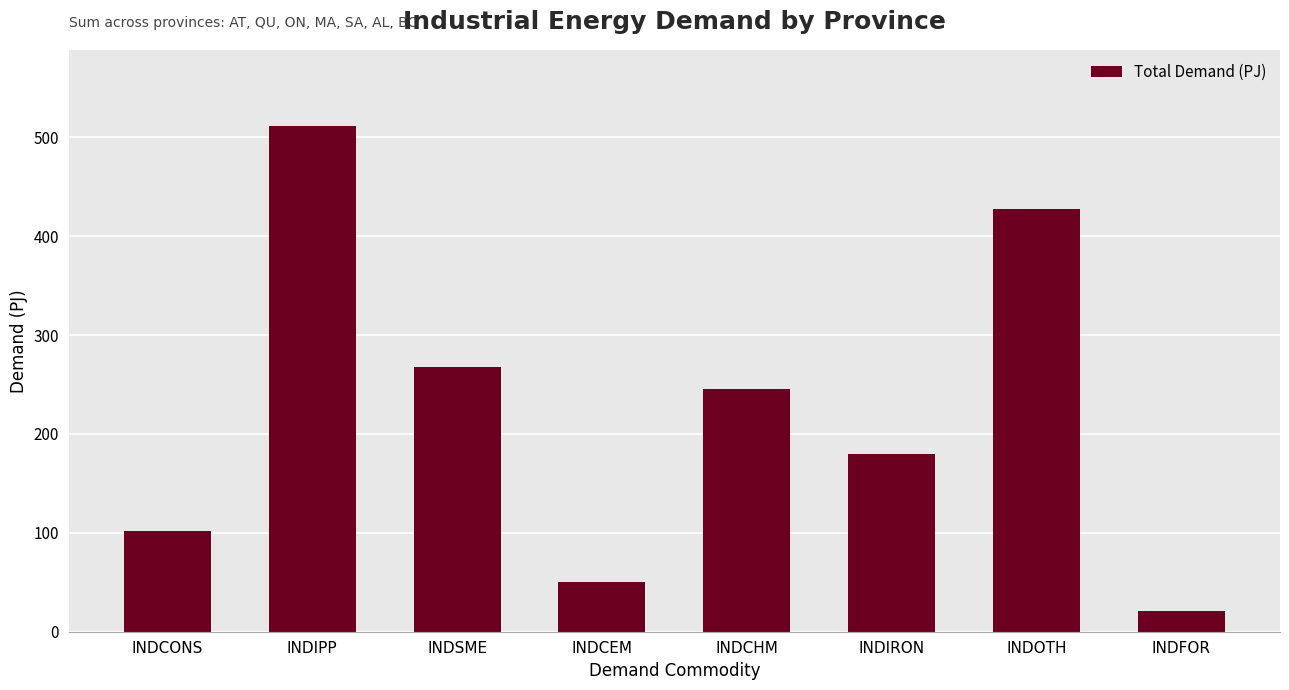

Are the bars grouped side by side (vs. stacked)?

No